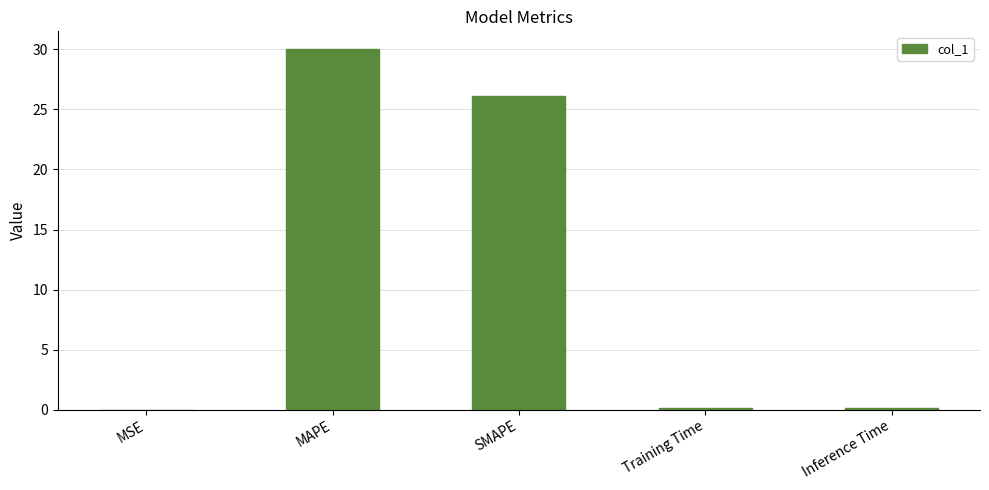

The chart shows a value of 0.0 at MSE. True or false?

True